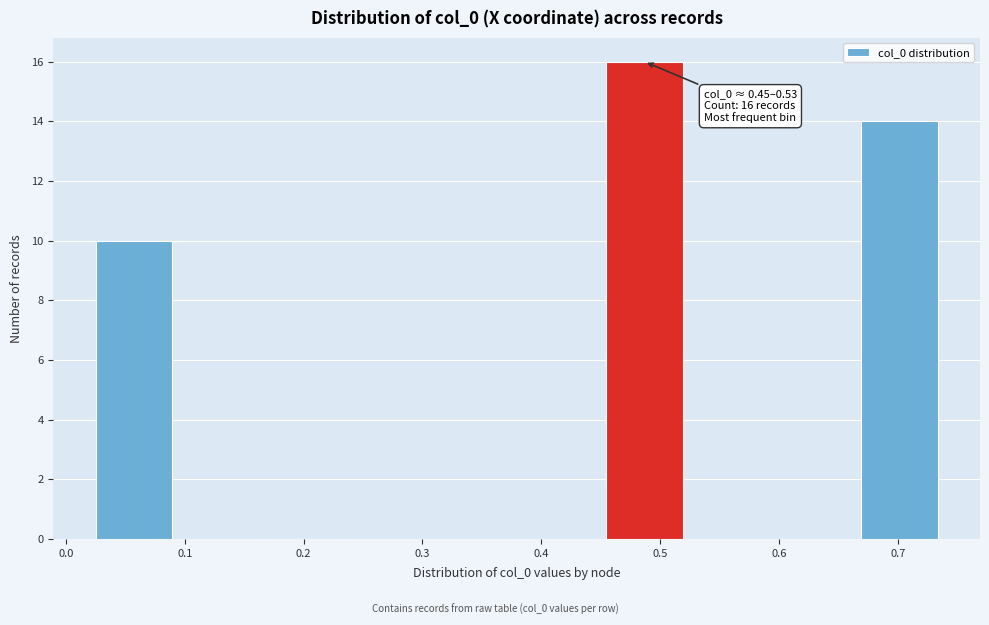

Over which range of the x-axis is the bar tallest?

0.45 to 0.53